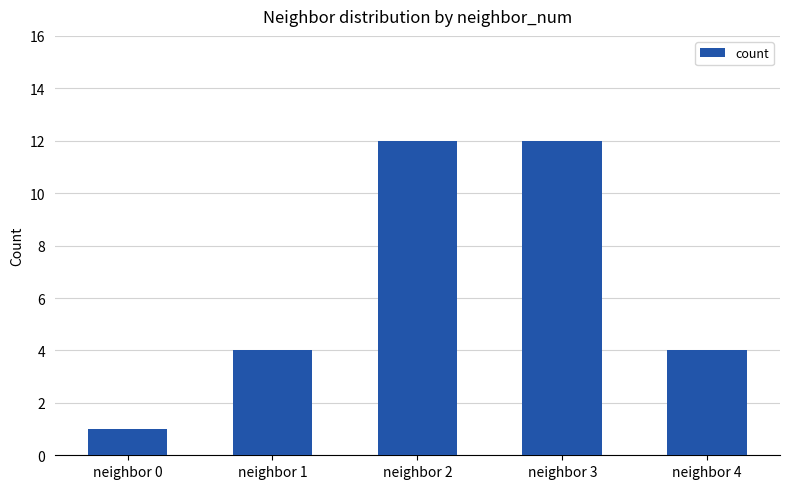

What is the ratio of the value at neighbor 1 to the value at neighbor 3?

0.3